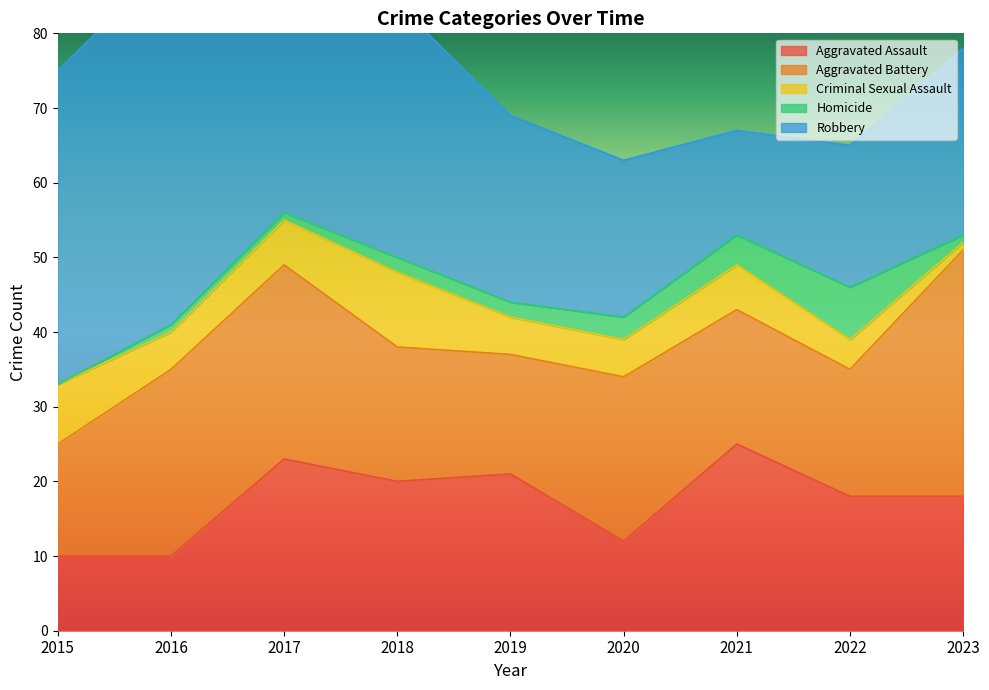

True or false: Homicide has a value of 0 at 2016.

False